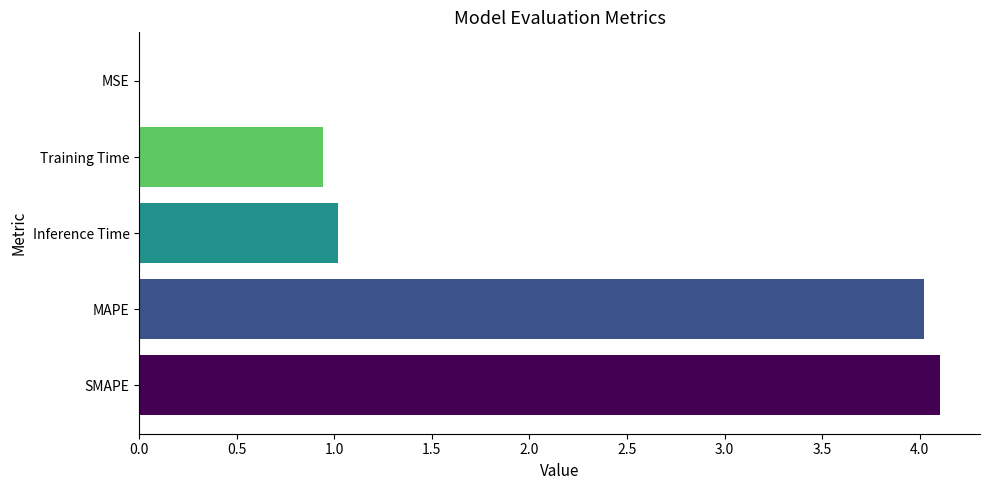

What is the average value?

2.0